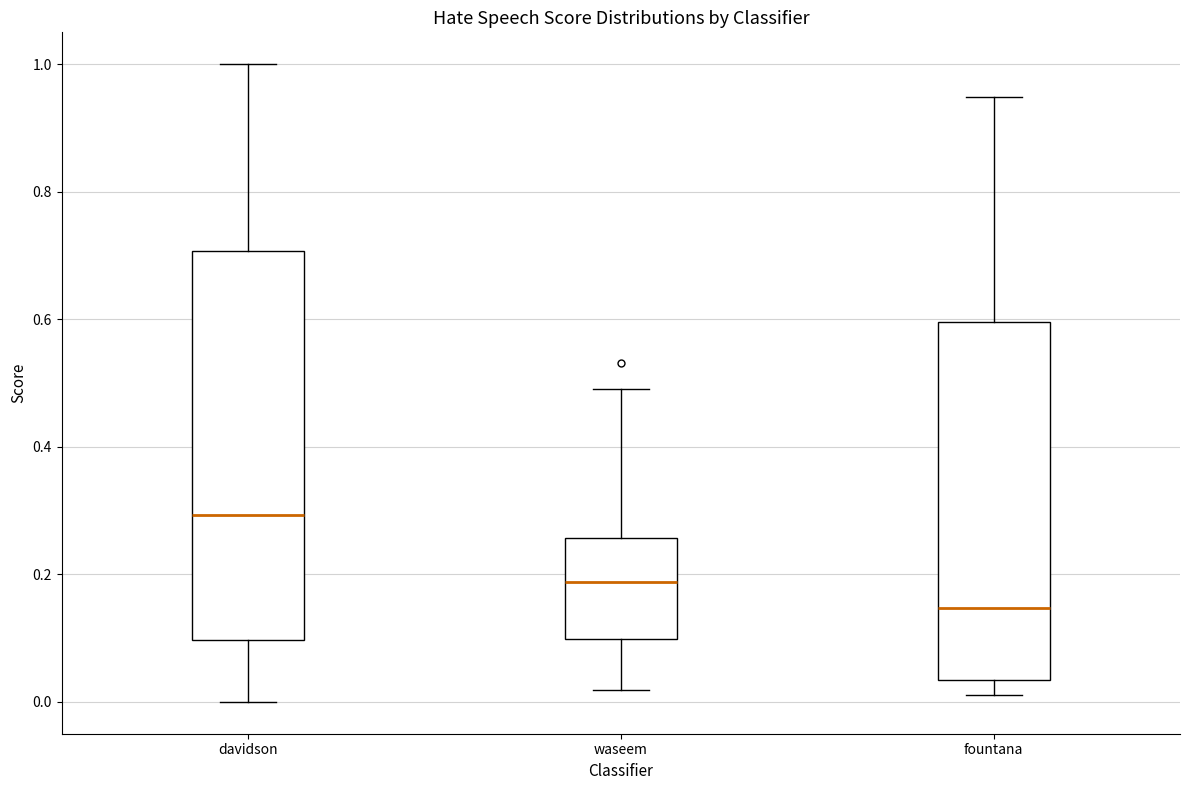

Reading left to right, transcribe this box plot: for each box, give where its median line is, the range the box spans, and where its two whiskers end, as read against the y-axis. The values are not printed on the chart, so give them approximately, as read against the axis.

davidson: median 0.30, box 0.10 to 0.70, whiskers 0.00 to 1.00
waseem: median 0.18, box 0.10 to 0.26, whiskers 0.02 to 0.50
fountana: median 0.14, box 0.04 to 0.60, whiskers 0.02 to 0.94